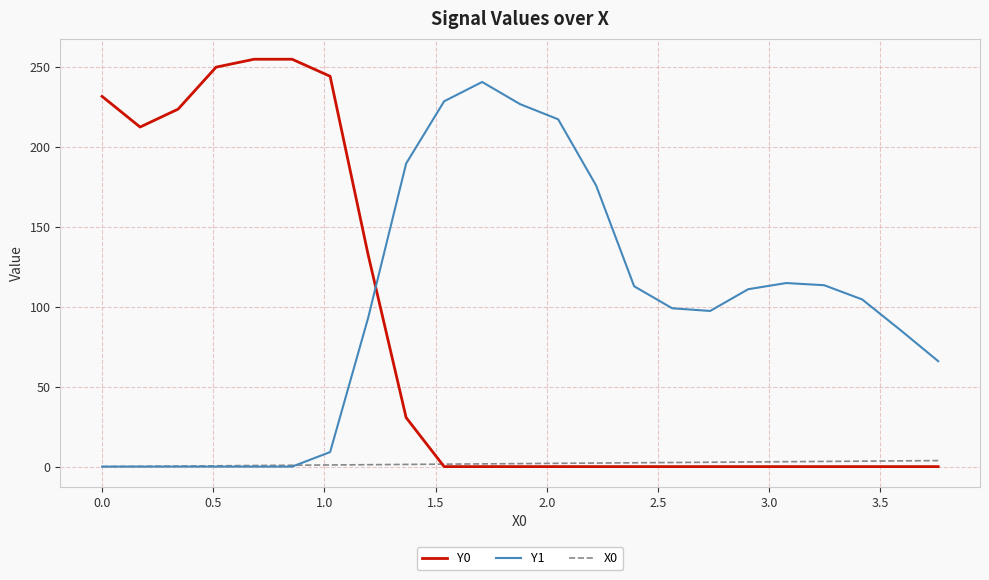

Which series has the largest range (max minus min)?

Y0